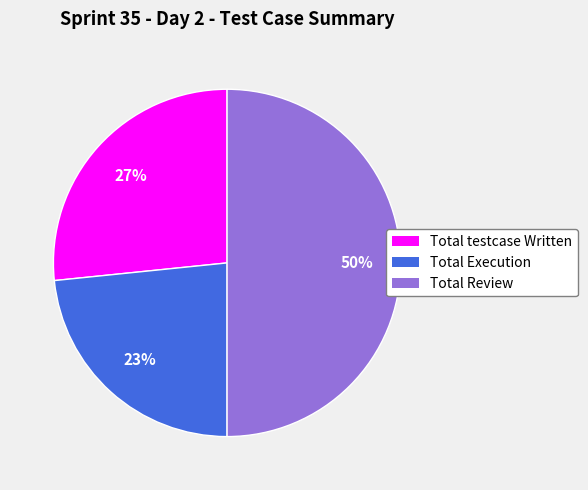

Combined, do Total Execution and Total Review account for over 50%?

Yes